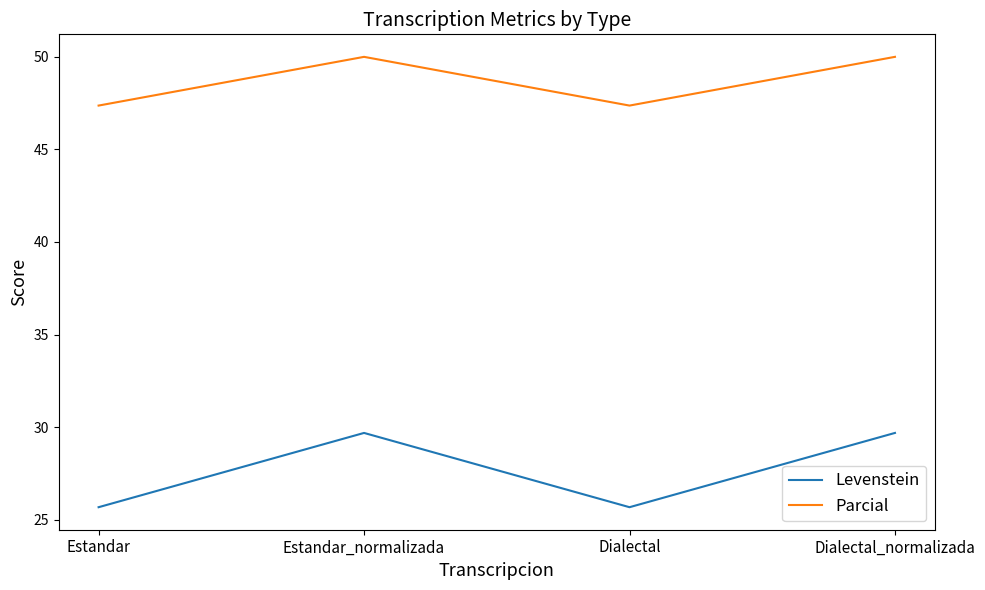

What position from the left is Dialectal_normalizada?

4